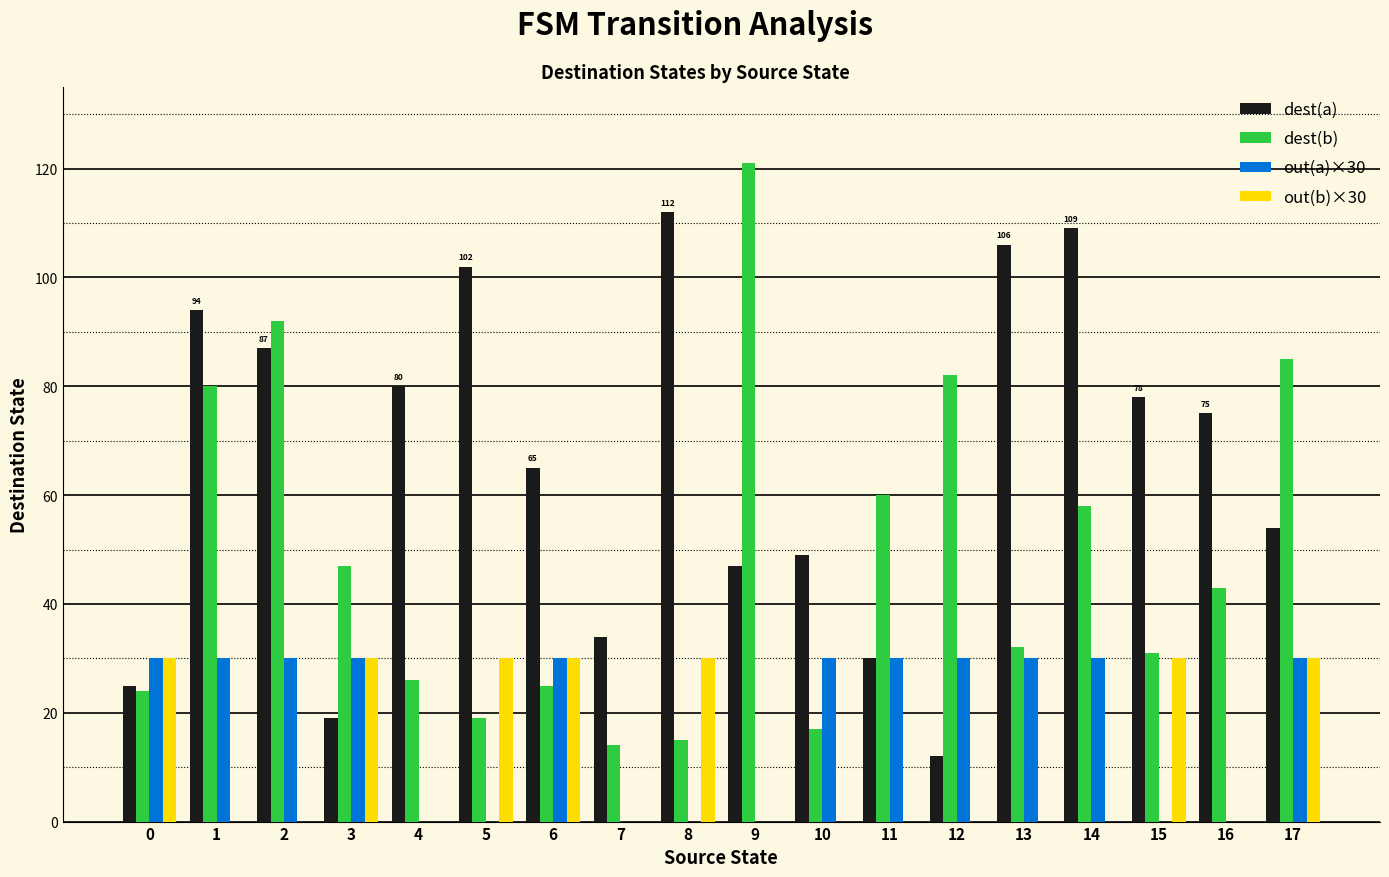

Which series has the largest total across all categories?

dest(a)